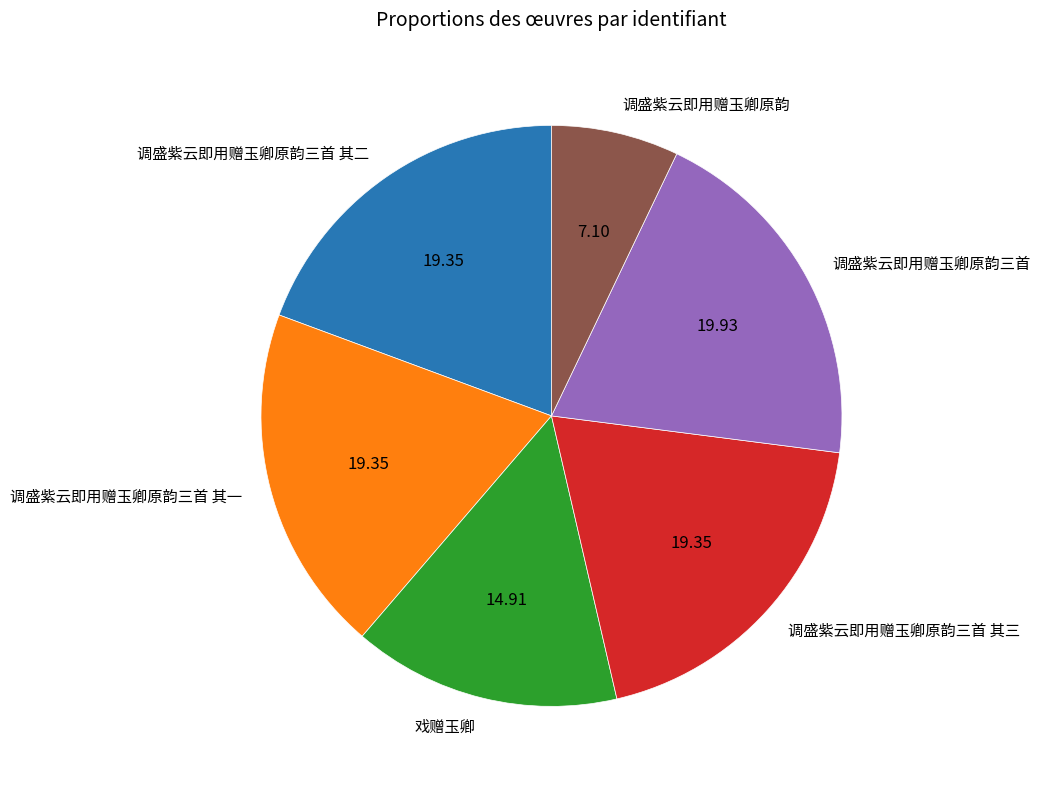

Which category has the smallest portion of the pie?

调盛紫云即用赠玉卿原韵